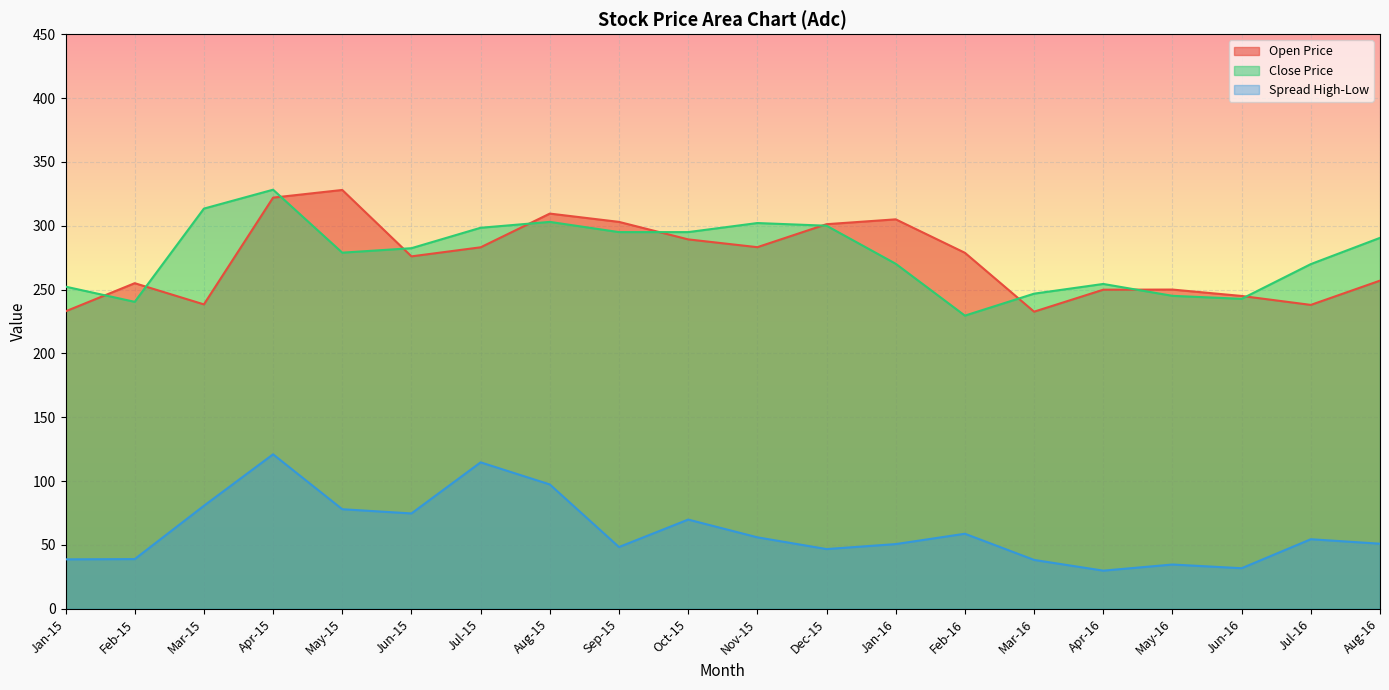

Does the chart display data point markers on the line(s)?

No